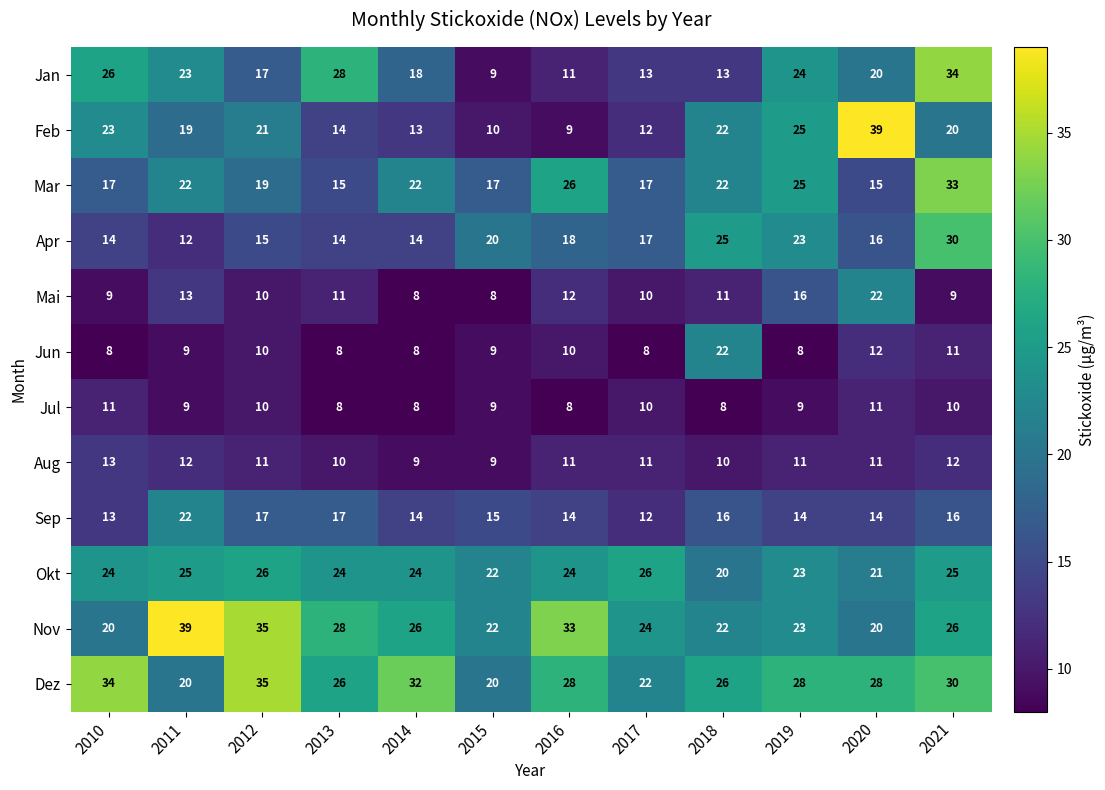

What value does the Dez series have at 2011?

20